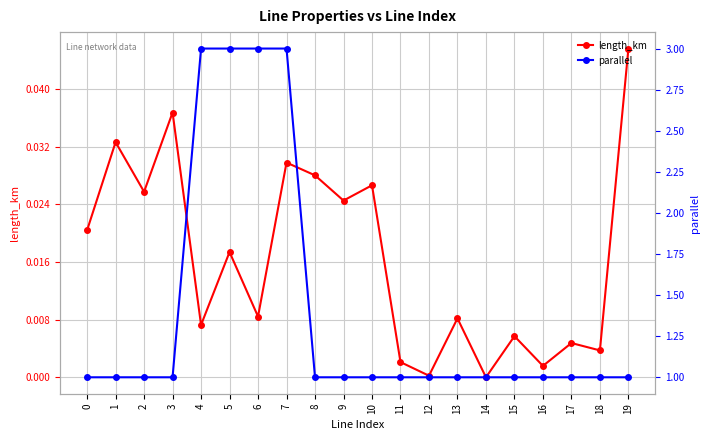

How many lines are shown in the chart?

2